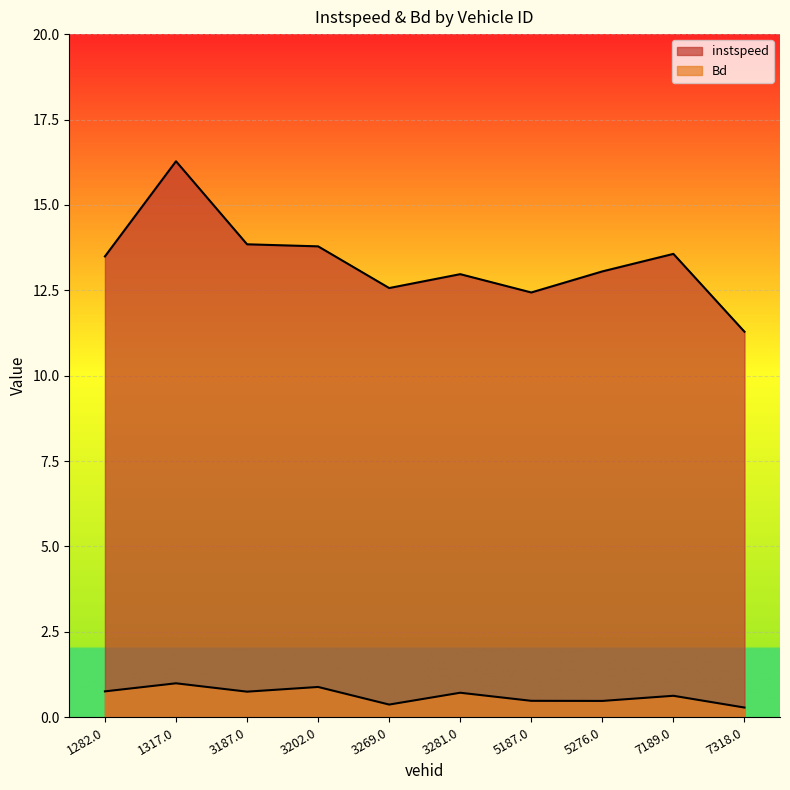

Which series has the largest range (max minus min)?

instspeed